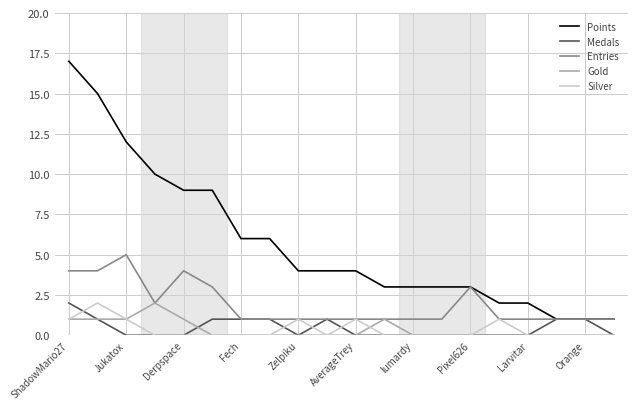

Which series has the largest range (max minus min)?

Points